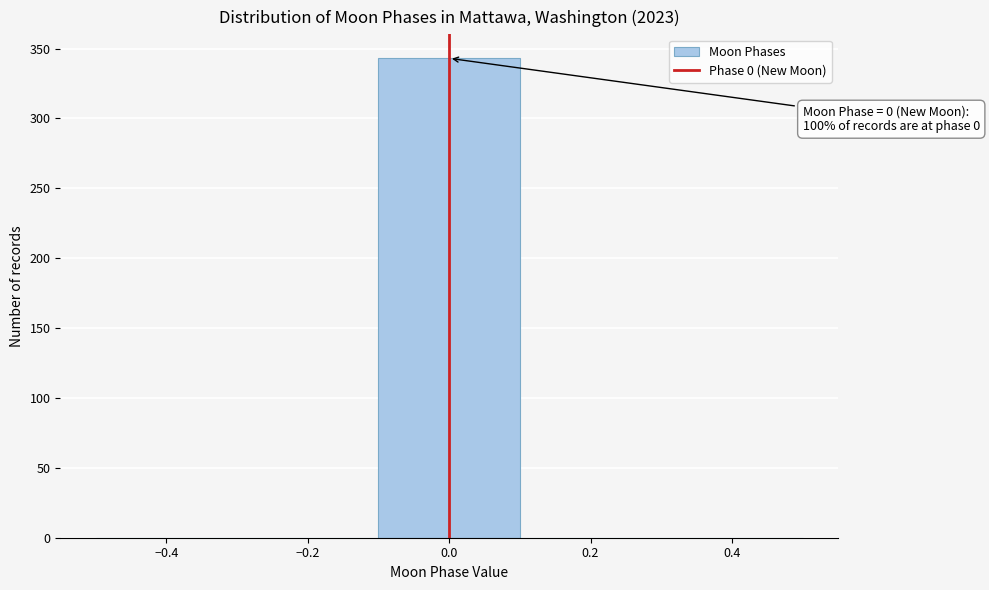

Over which range of the x-axis is the bar tallest?

-0.1 to 0.1